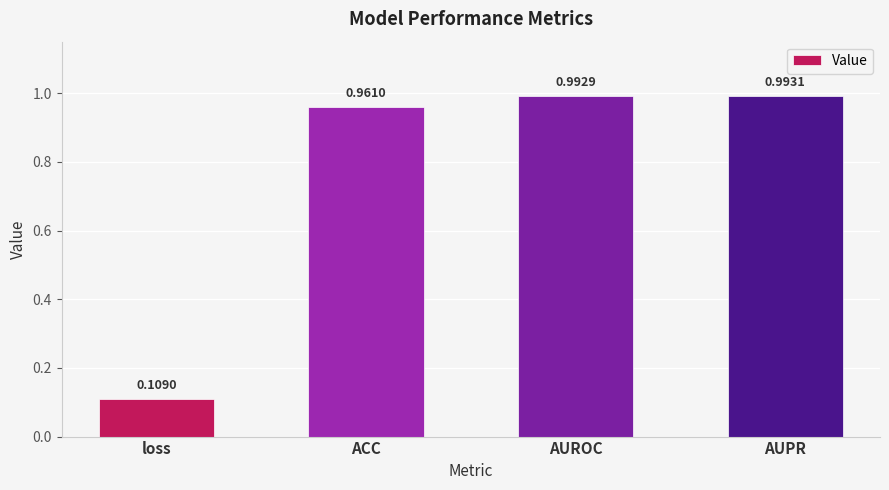

What is the sum of all values?

3.1